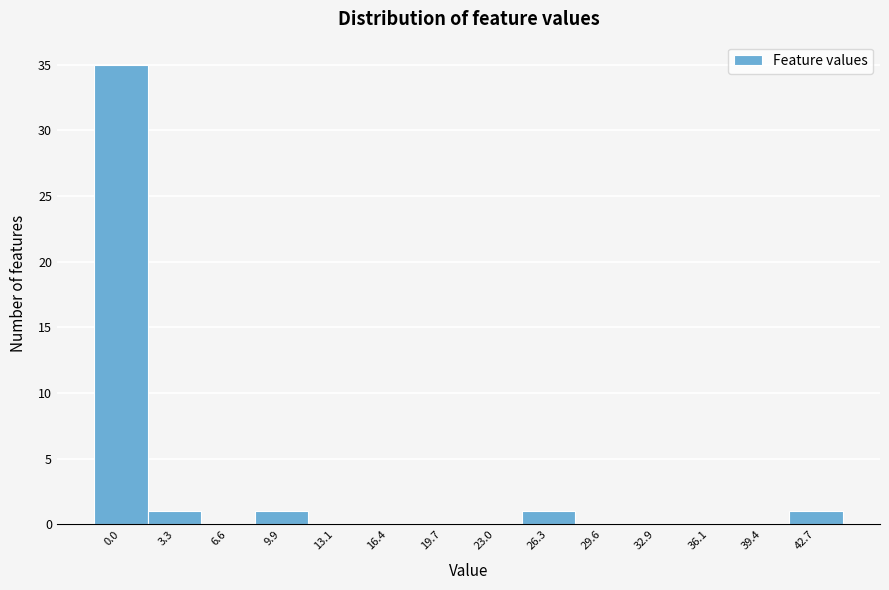

Reading right to left, extract all data points from this chart.

42.7=1	39.4=0	36.1=0	32.9=0	29.6=0	26.3=1	23.0=0	19.7=0	16.4=0	13.1=0	9.9=1	6.6=0	3.3=1	0.0=35